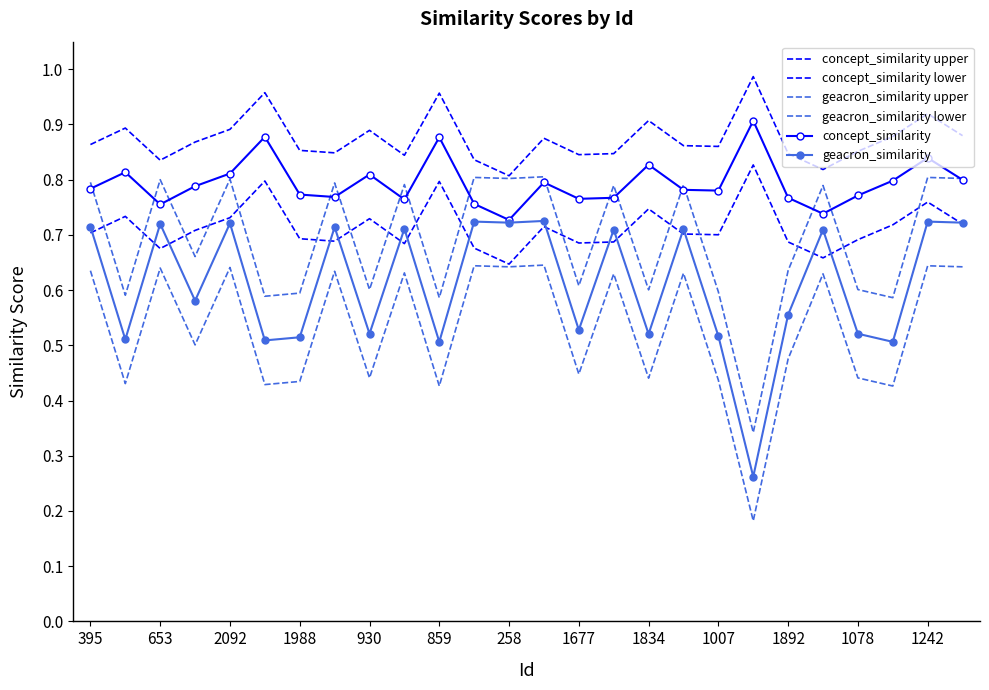

In geacron_similarity, how many points are lower than both neighbors (excluding endpoints)?

10